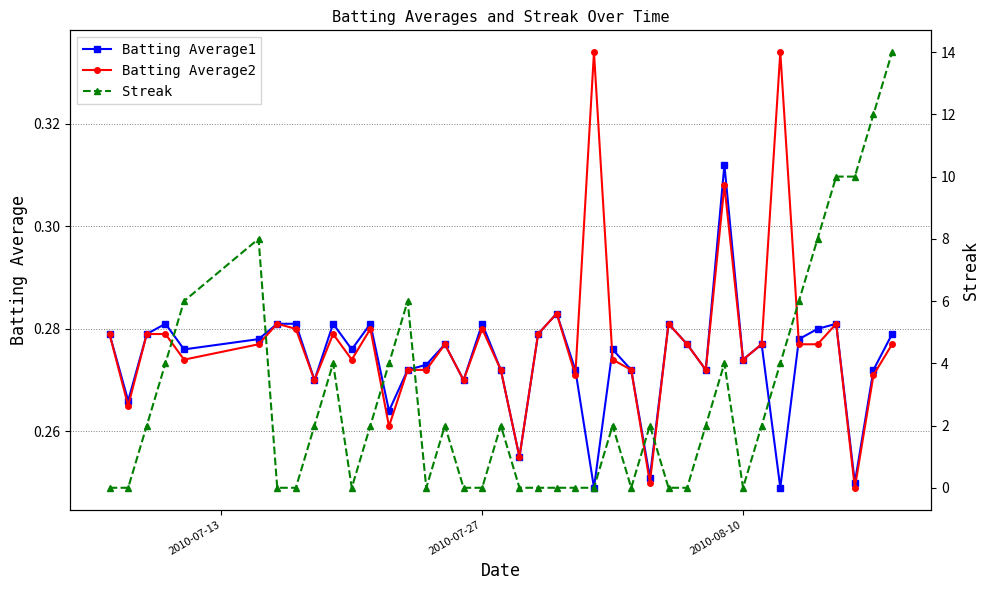

How many categories are shown in the chart?

40